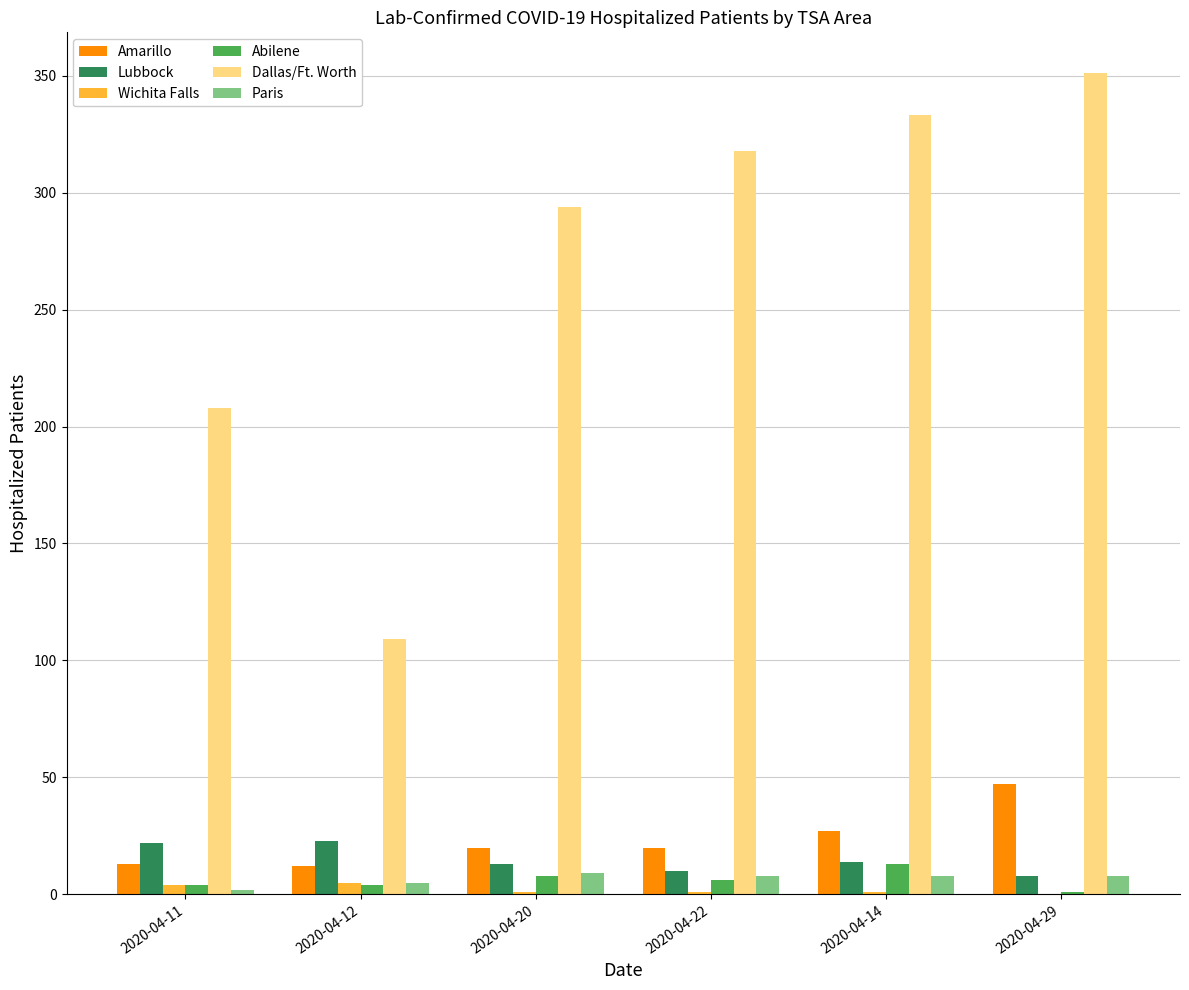

Between 2020-04-11 and 2020-04-20, which series saw the biggest shift?

Dallas/Ft. Worth